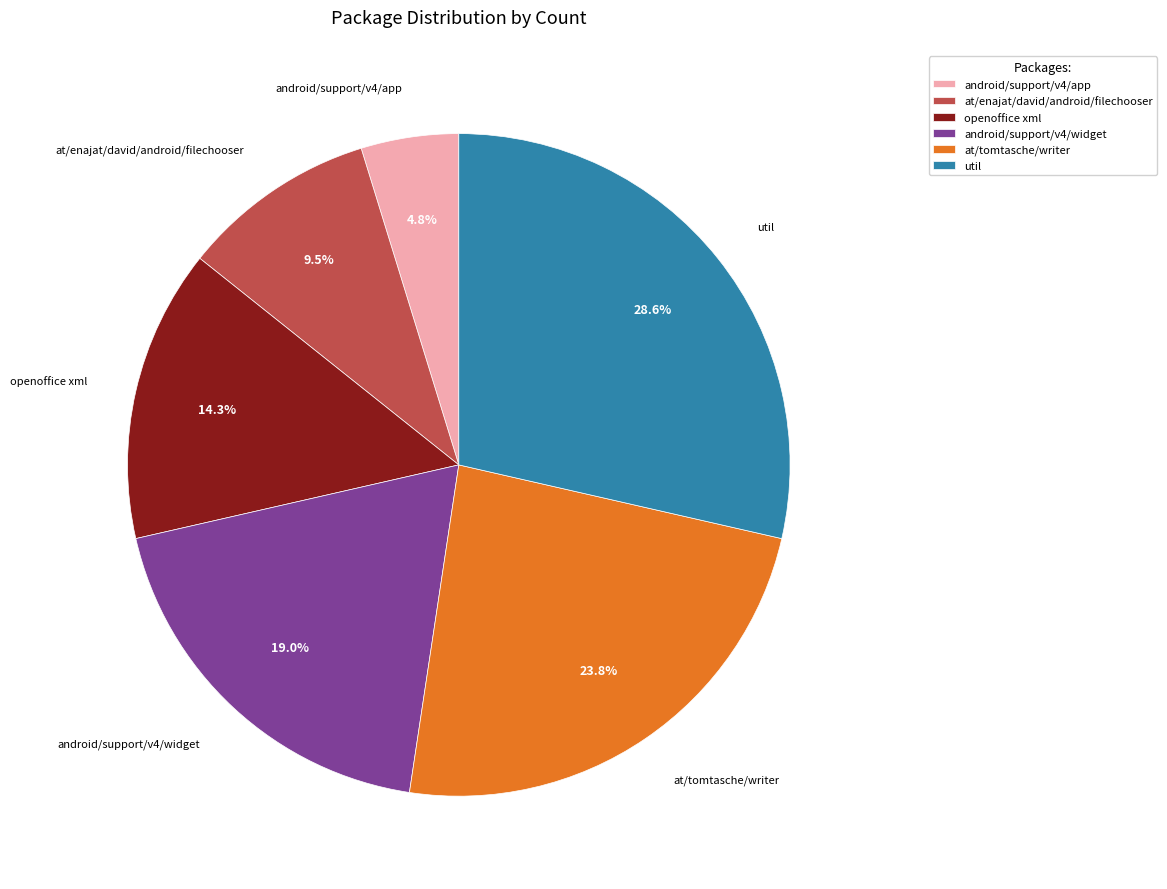

What is the total percentage of android/support/v4/app and at/enajat/david/android/filechooser?

14.3%